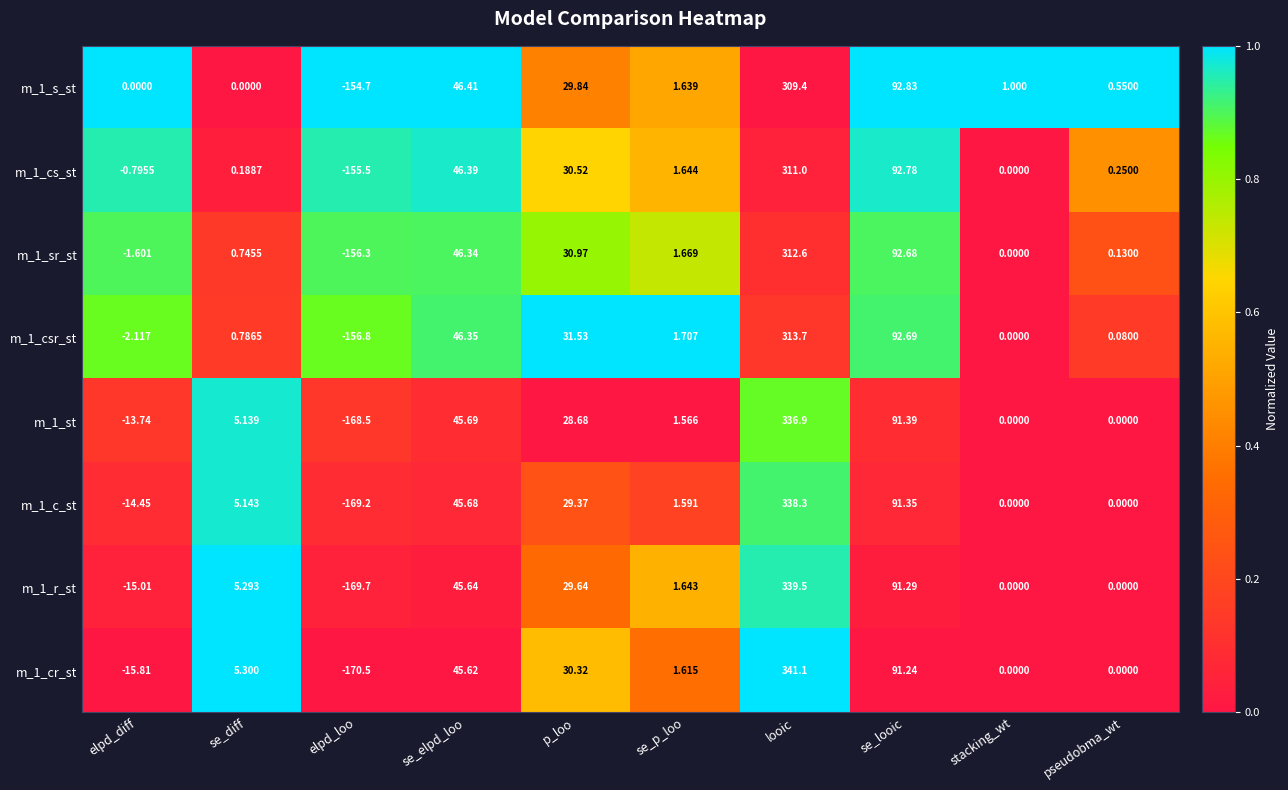

Is the value of m_1_c_st at se_looic greater than the value of m_1_st at elpd_diff?

Yes